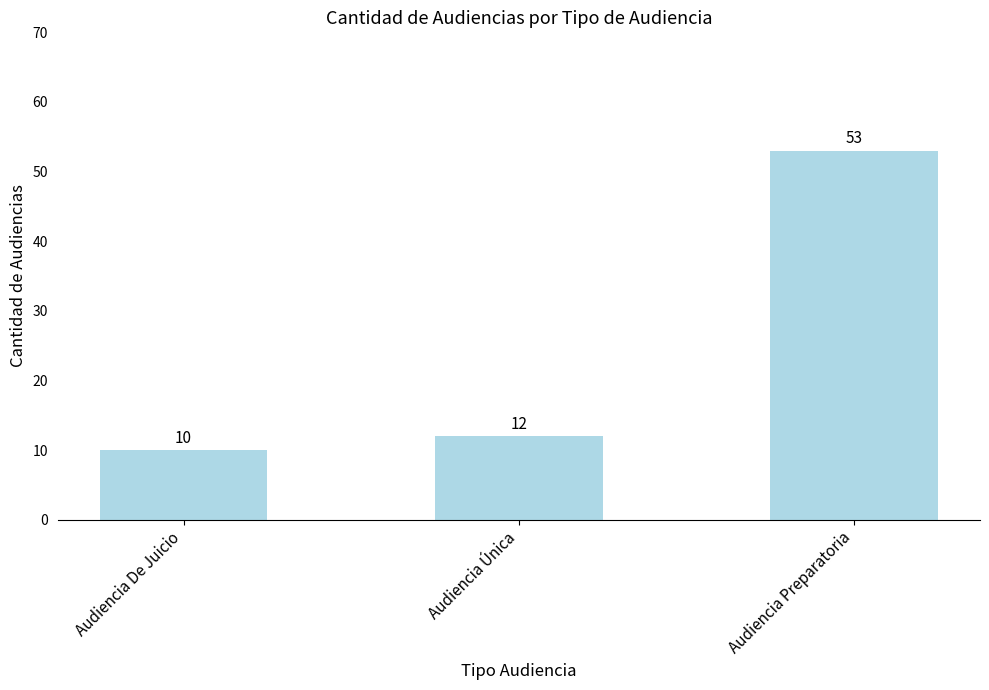

What is the change in value from Audiencia De Juicio to Audiencia Preparatoria?

+43